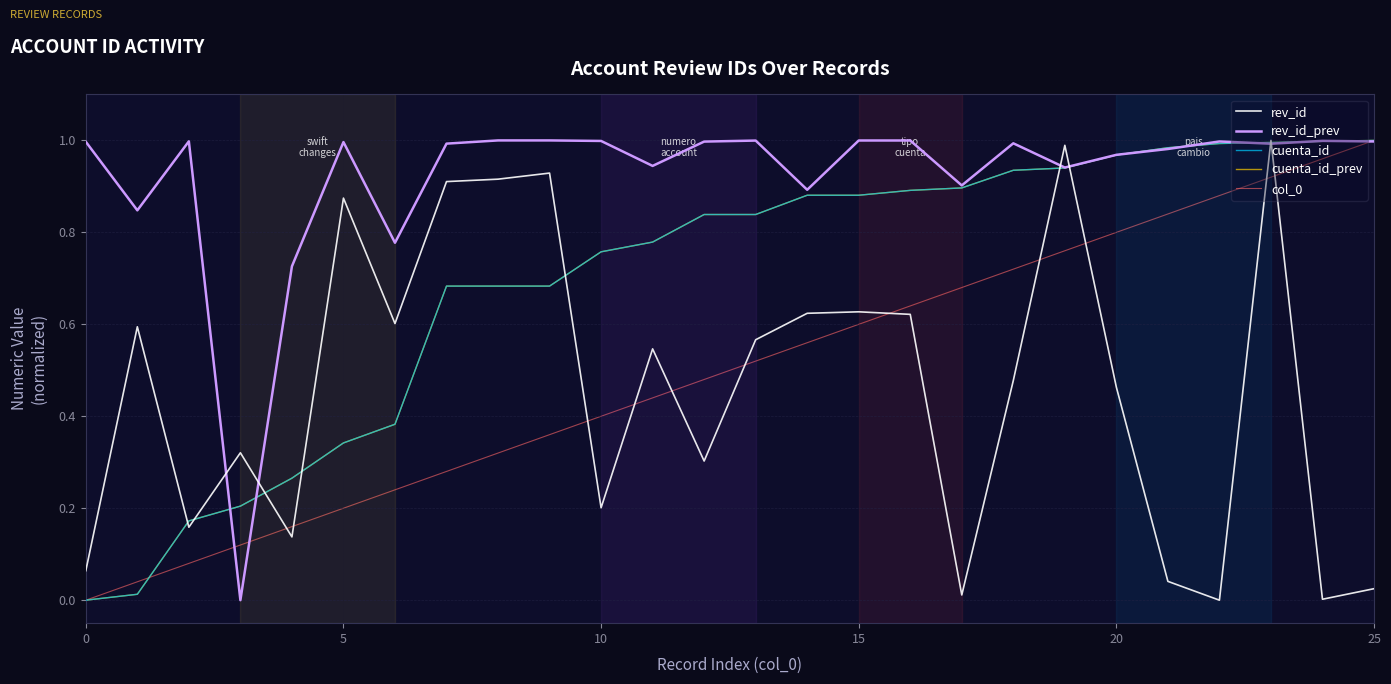

Reading left to right, extract all data points from this chart.

rev_id: 0.1	0.6	0.2	0.3	0.1	0.9	0.6	0.9	0.9	0.9	0.2	0.5	0.3	0.6	0.6	0.6	0.6	0.0	0.5	1.0	0.5	0.0	0.0	1.0	0.0	0.0
rev_id_prev: 1.0	0.8	1.0	0.0	0.7	1.0	0.8	1.0	1.0	1.0	1.0	0.9	1.0	1.0	0.9	1.0	1.0	0.9	1.0	0.9	1.0	1.0	1.0	1.0	1.0	1.0
cuenta_id: 0.0	0.0	0.2	0.2	0.3	0.3	0.4	0.7	0.7	0.7	0.8	0.8	0.8	0.8	0.9	0.9	0.9	0.9	0.9	0.9	1.0	1.0	1.0	1.0	1.0	1.0
cuenta_id_prev: 0.0	0.0	0.2	0.2	0.3	0.3	0.4	0.7	0.7	0.7	0.8	0.8	0.8	0.8	0.9	0.9	0.9	0.9	0.9	0.9	1.0	1.0	1.0	1.0	1.0	1.0
col_0: 0.0	0.0	0.1	0.1	0.2	0.2	0.2	0.3	0.3	0.4	0.4	0.4	0.5	0.5	0.6	0.6	0.6	0.7	0.7	0.8	0.8	0.8	0.9	0.9	1.0	1.0